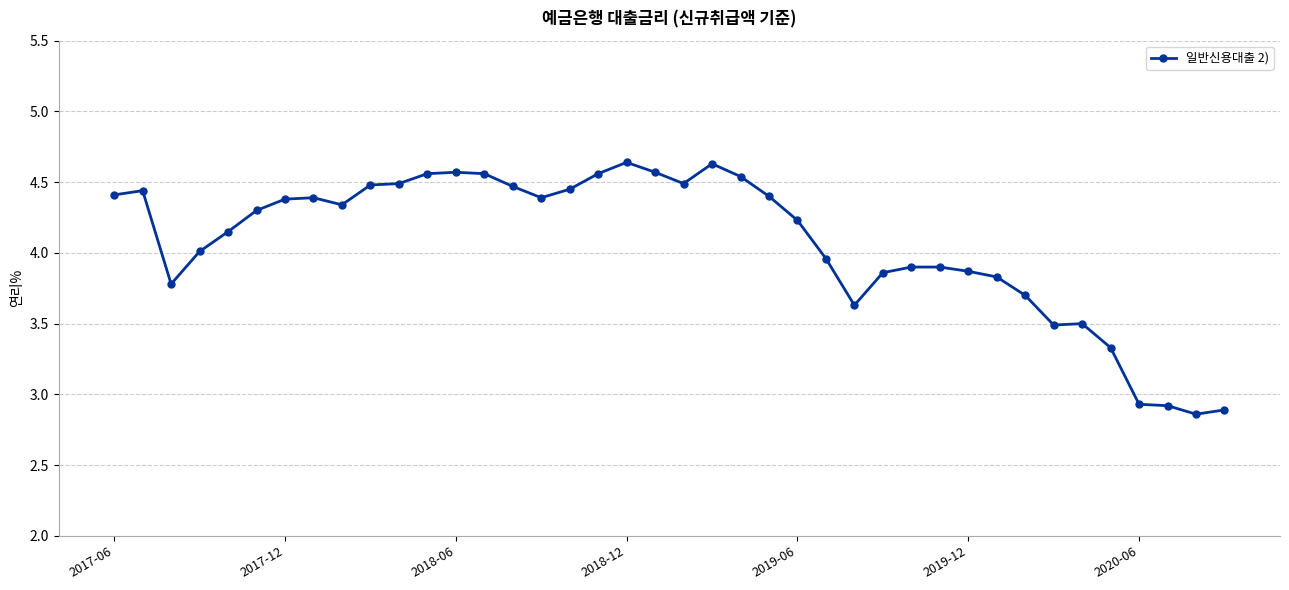

What is the average value?

4.1